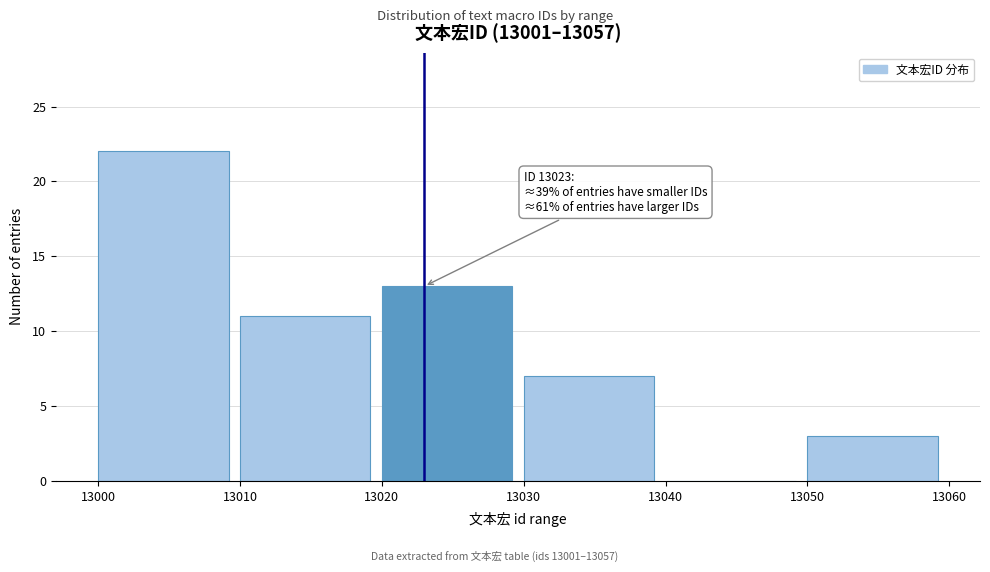

Reading left to right, what are all the values shown in this chart?

13000=22	13010=11	13020=13	13030=7	13040=0	13050=3